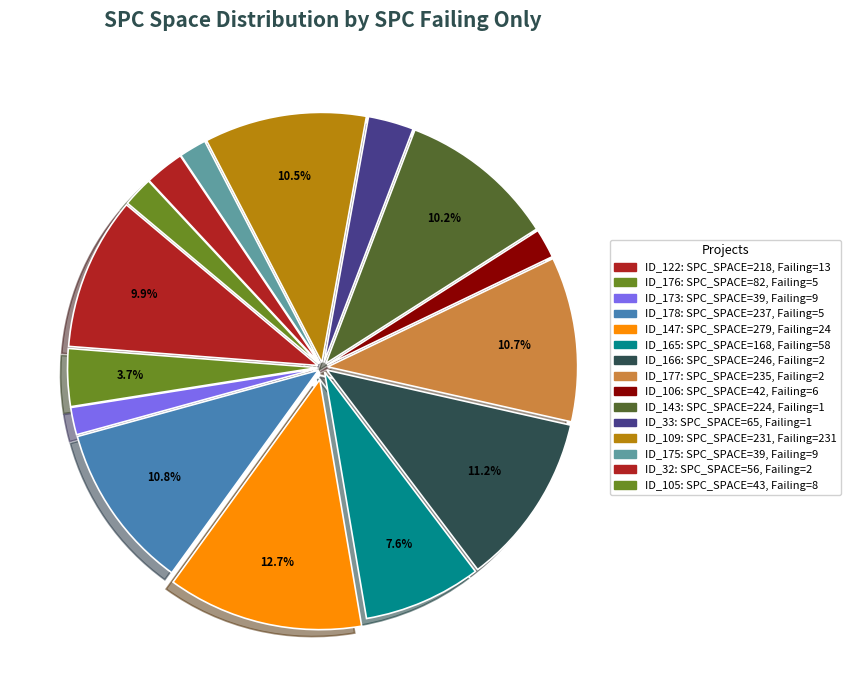

How many segments does this pie chart have?

15